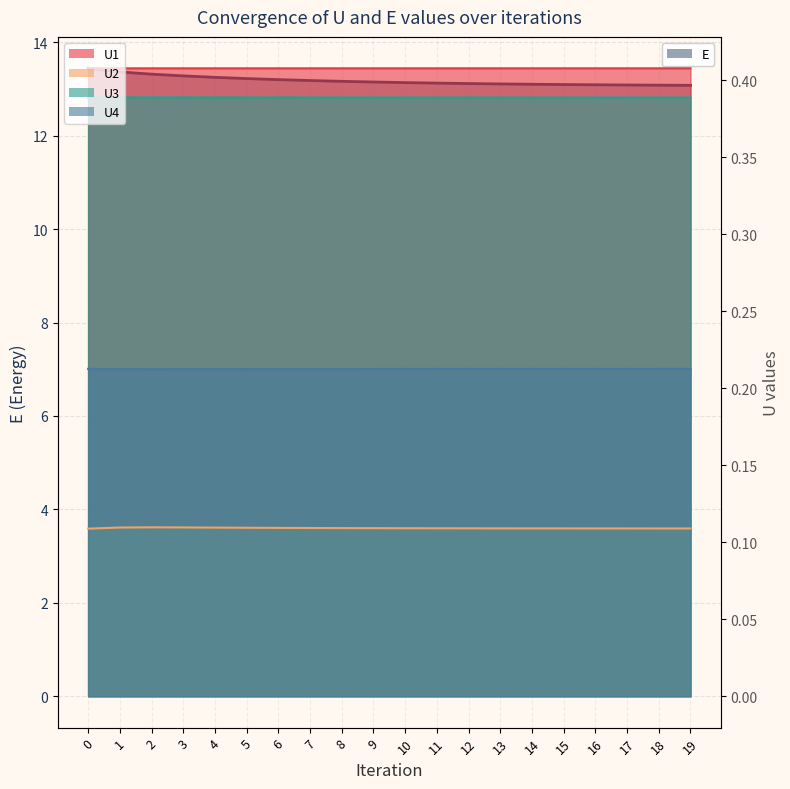

At how many categories does at least one series exceed 4?

20